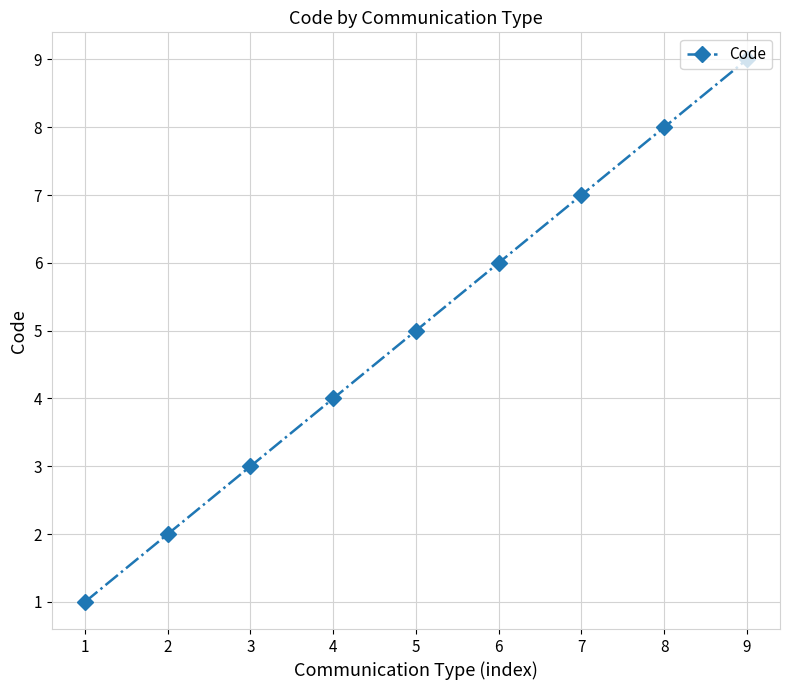

What is the maximum value shown in the chart?

9